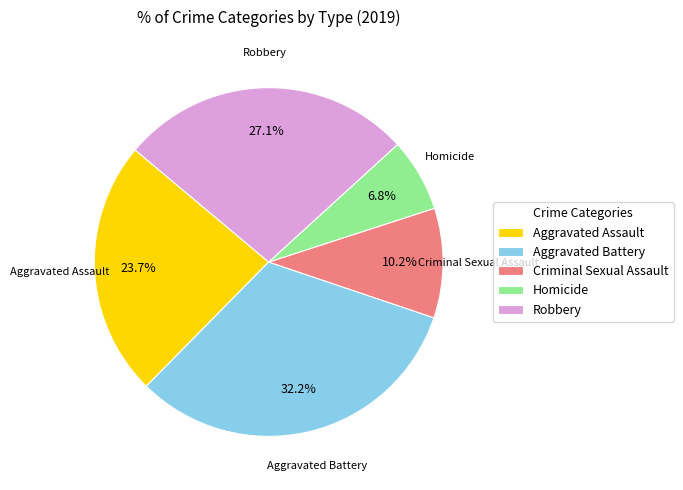

Which has a higher value, Robbery or Aggravated Battery?

Aggravated Battery